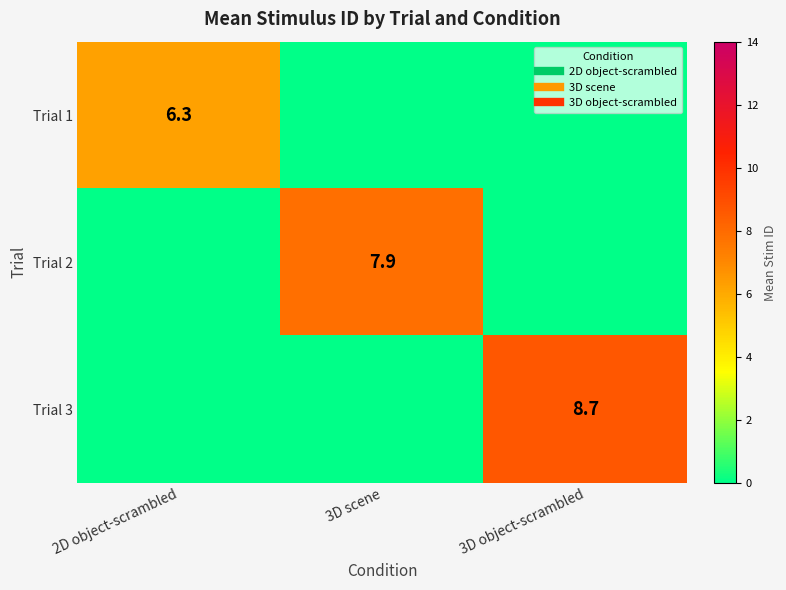

Which series changed the most between 2D object-scrambled and 3D object-scrambled?

Trial 3